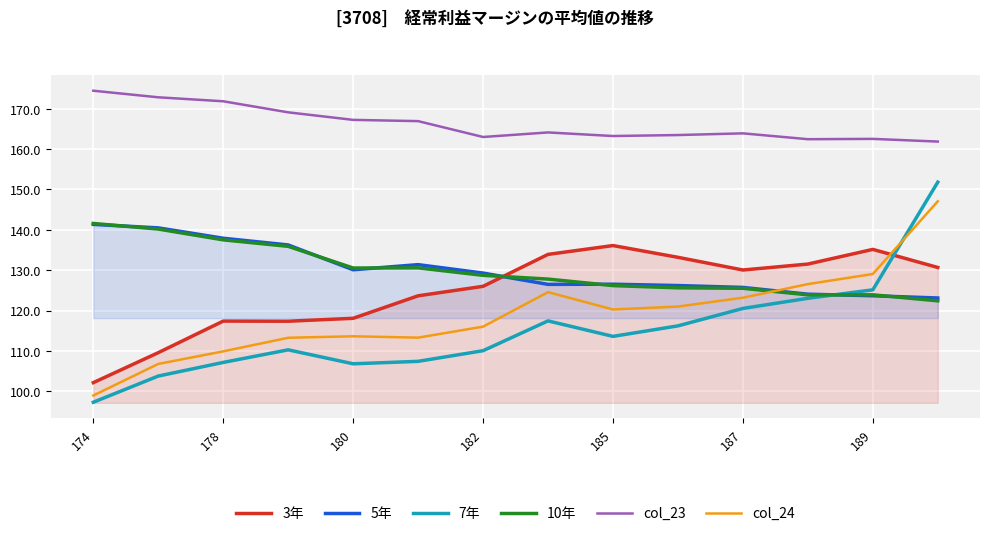

Which series has the largest total across all categories?

col_23